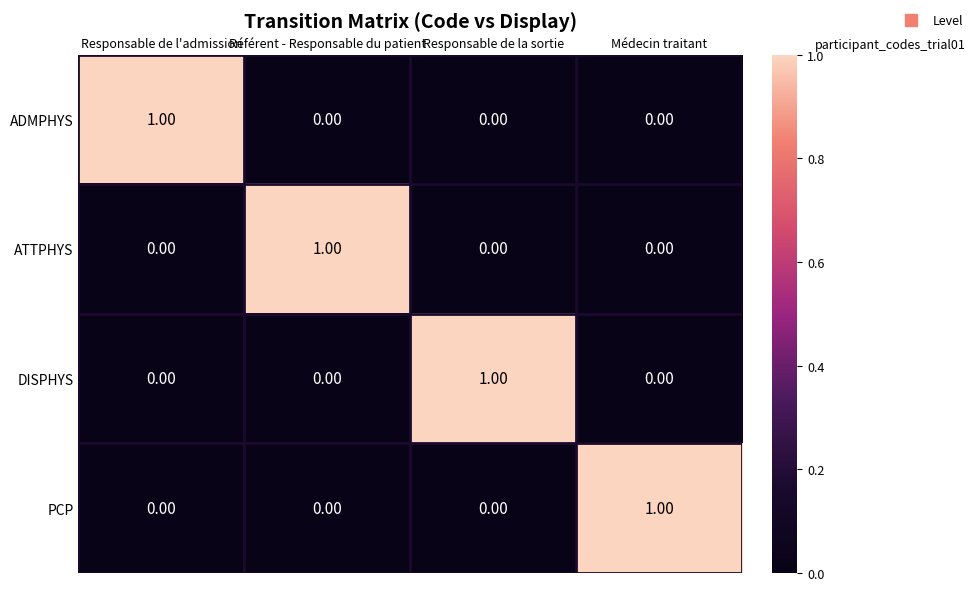

At how many categories does at least one series exceed 0?

4